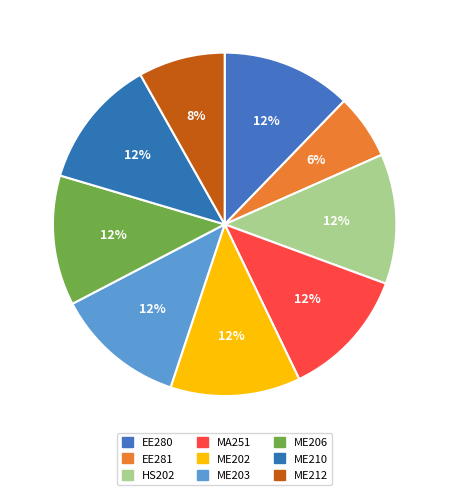

Which slice is the largest?

EE280